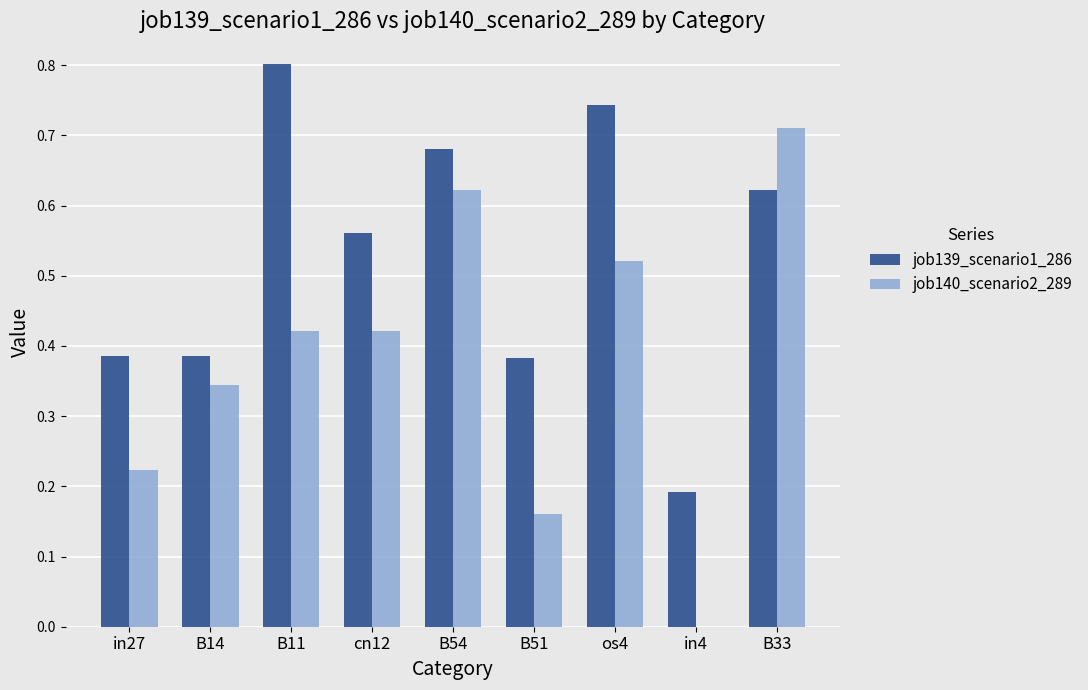

What is the sum of all job139_scenario1_286 values?

4.8